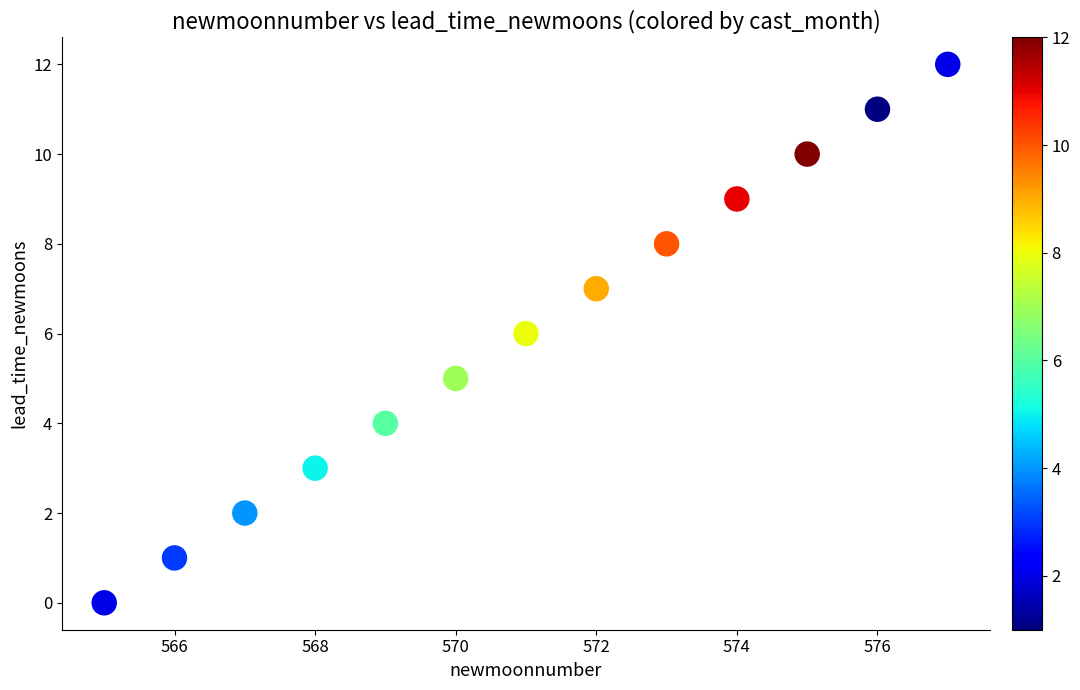

What is the range of Y values (max minus min)?

12